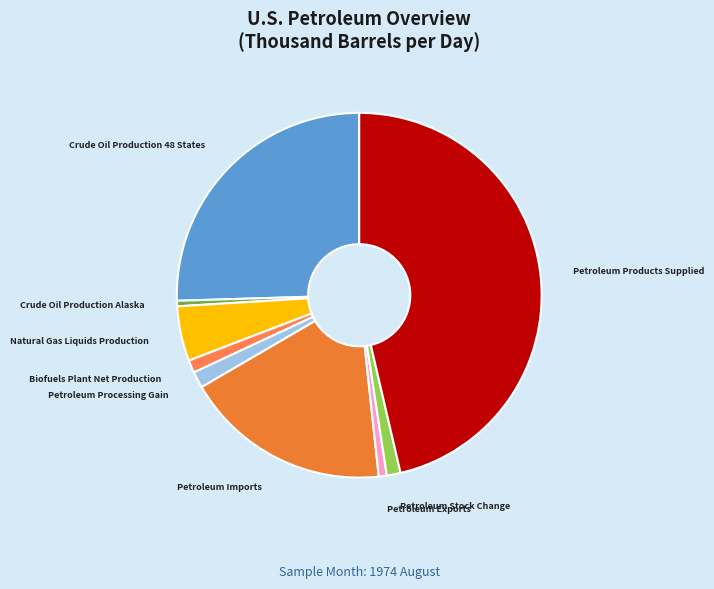

How many segments does this pie chart have?

9